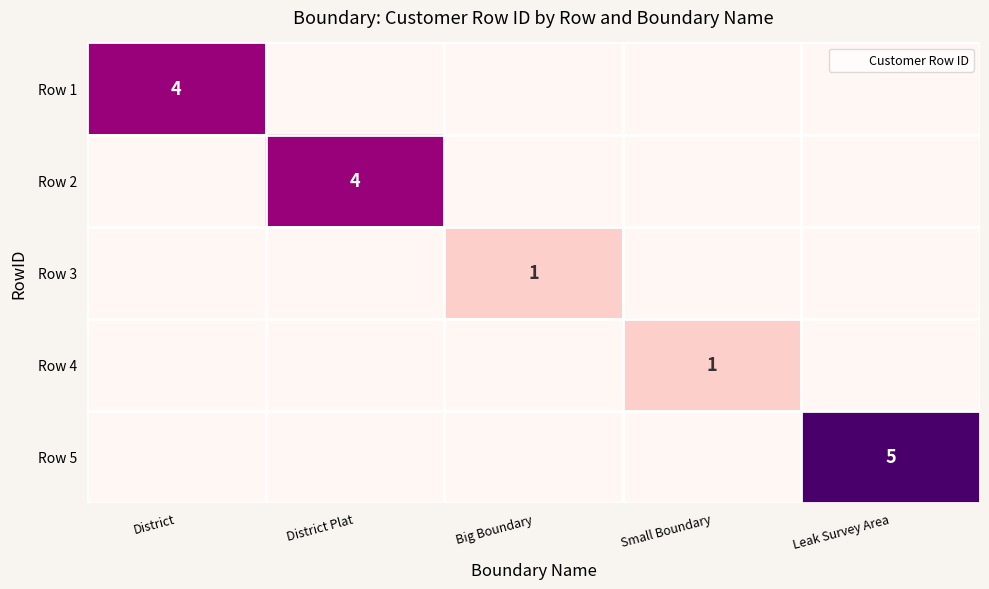

Count the Row 2 values in the range 0 to 1.

4